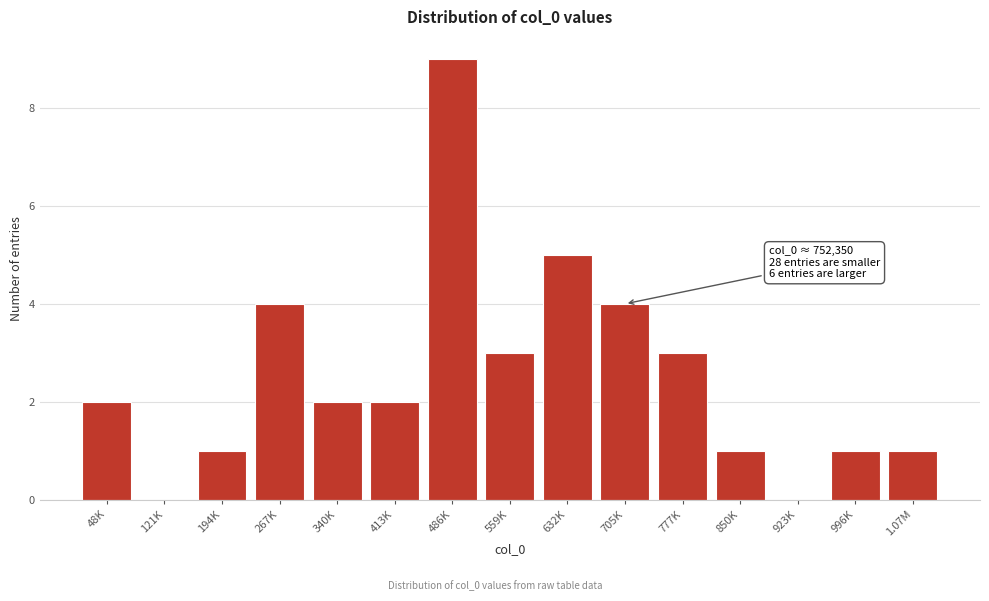

Reading left to right, transcribe all the data shown in this chart.

48K=2	121K=0	194K=1	267K=4	340K=2	413K=2	486K=9	559K=3	632K=5	705K=4	777K=3	850K=1	923K=0	996K=1	1.07M=1